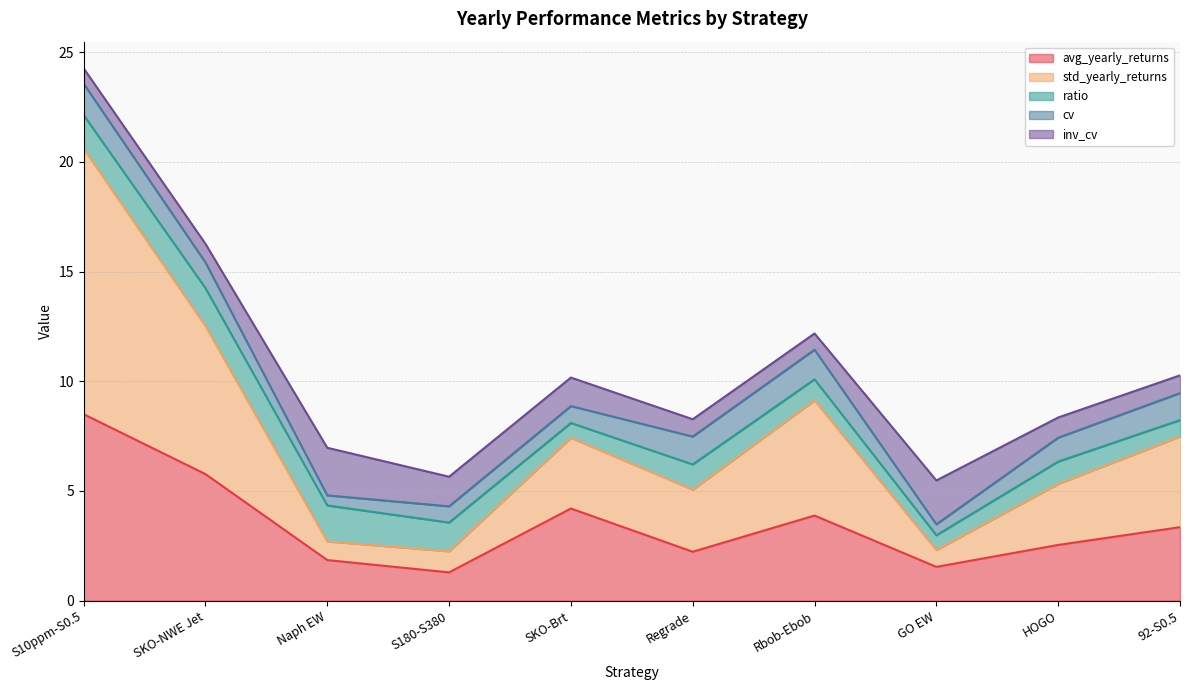

The inv_cv series shows 0.4 at Rbob-Ebob. True or false?

False